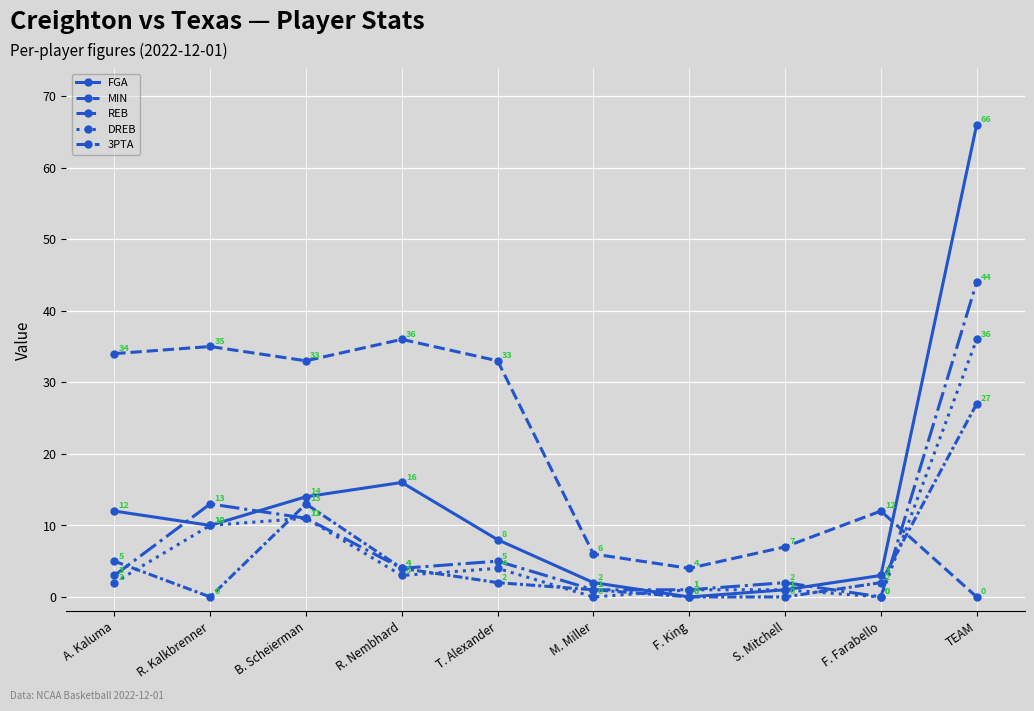

Which series changed the most between A. Kaluma and F. Farabello?

MIN